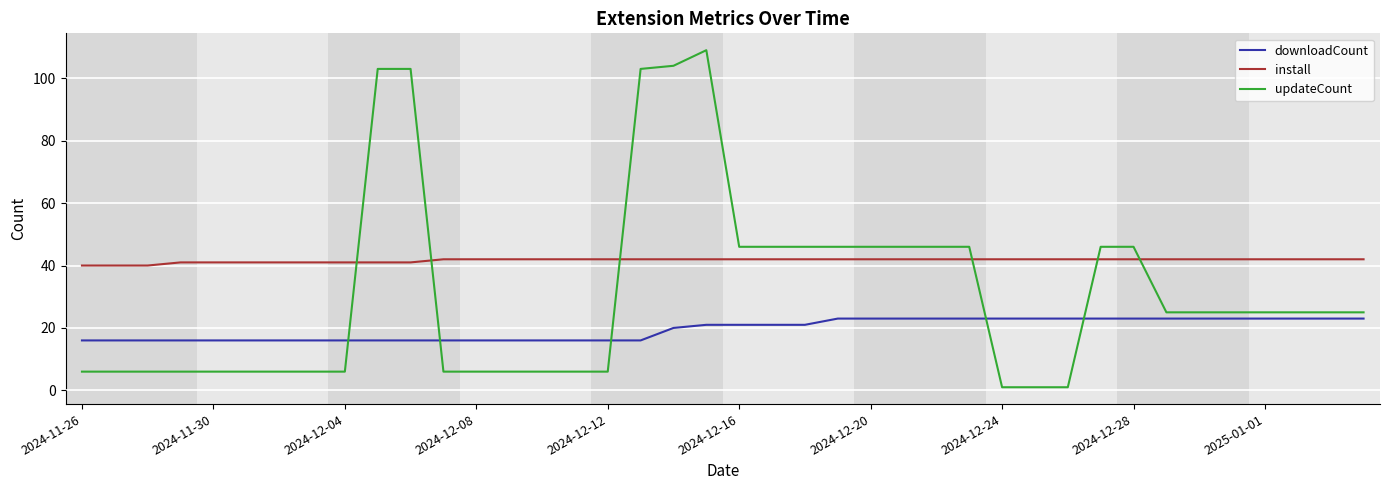

Reading left to right, transcribe all the data shown in this chart.

downloadCount: 16	16	16	16	16	16	16	16	16	16	16	16	16	16	16	16	16	16	20	21	21	21	21	23	23	23	23	23	23	23	23	23	23	23	23	23	23	23	23	23
install: 40	40	40	41	41	41	41	41	41	41	41	42	42	42	42	42	42	42	42	42	42	42	42	42	42	42	42	42	42	42	42	42	42	42	42	42	42	42	42	42
updateCount: 6	6	6	6	6	6	6	6	6	103	103	6	6	6	6	6	6	103	104	109	46	46	46	46	46	46	46	46	1	1	1	46	46	25	25	25	25	25	25	25